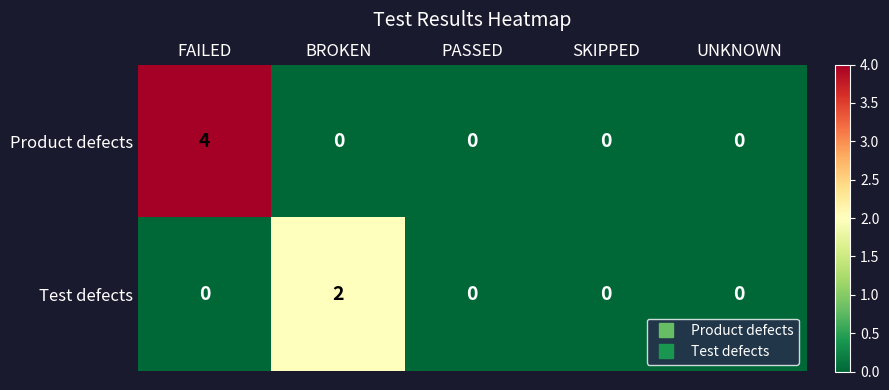

How many series are shown in this chart?

2